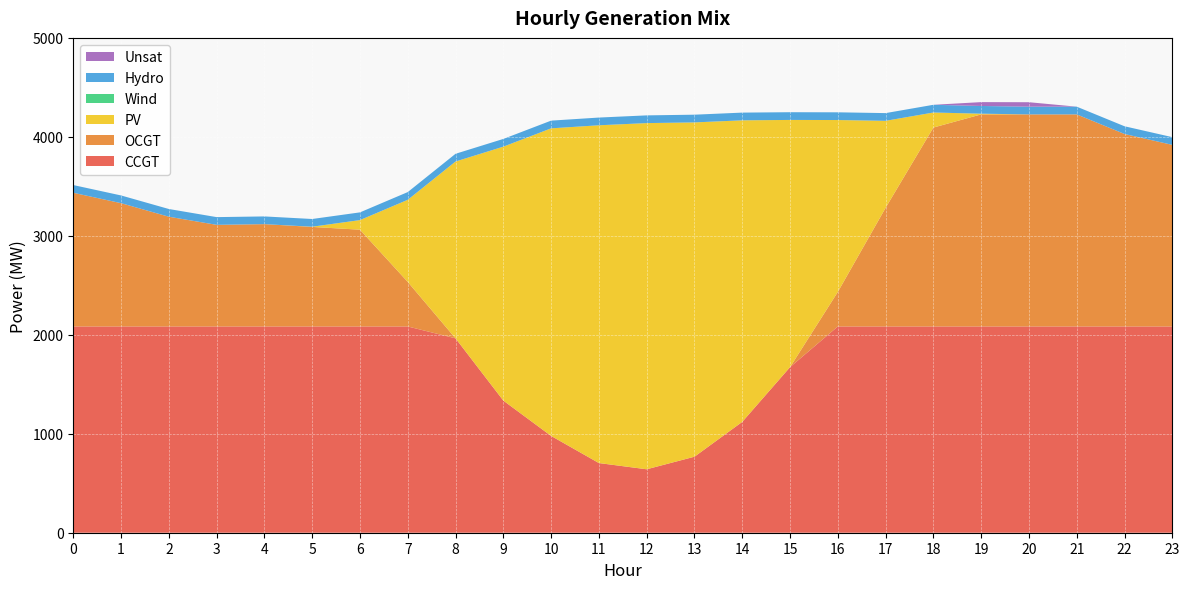

Reading left to right, what are all the values shown in this chart?

CCGT: 2084	2084	2084	2084	2084	2084	2084	2084	1964	1335	978	704	641	768	1120	1673	2084	2084	2084	2084	2084	2084	2084	2084
OCGT: 1351	1246	1109	1027	1034	1006	978	450	0	0	0	0	0	0	0	0	349	1199	2010	2143	2143	2143	1945	1835
PV: 0	0	0	0	0	2	97	830	1787	2566	3108	3413	3498	3378	3047	2498	1737	879	152	7	0	0	0	0
Wind: 0	0	0	0	0	0	0	0	0	0	0	0	0	0	0	0	0	0	0	0	0	0	0	0
Hydro: 78	78	78	78	78	78	78	78	78	78	78	78	78	78	78	78	78	78	78	78	78	78	78	78
Unsat: 0	0	0	0	0	0	0	0	0	0	0	0	0	0	0	0	0	0	0	39	45	0	0	0